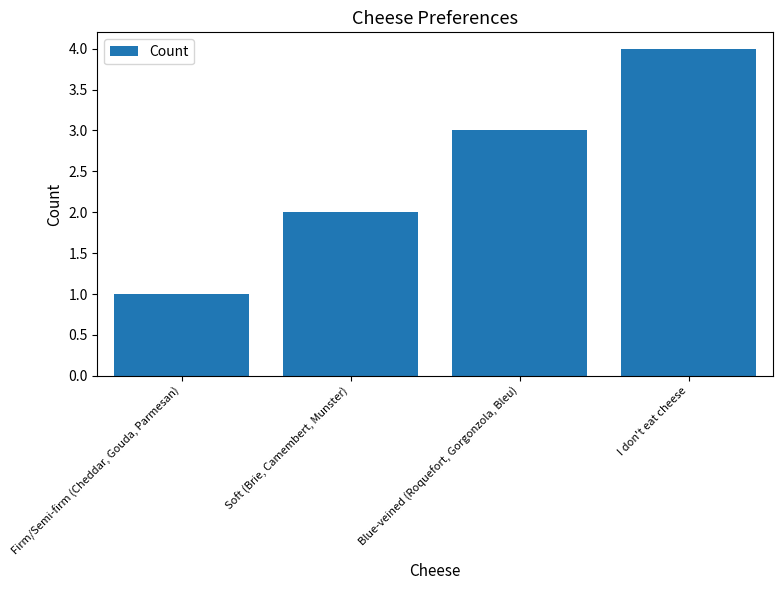

List the labels in order of value, smallest first.

Firm/Semi-firm (Cheddar, Gouda, Parmesan), Soft (Brie, Camembert, Munster), Blue-veined (Roquefort, Gorgonzola, Bleu), I don't eat cheese